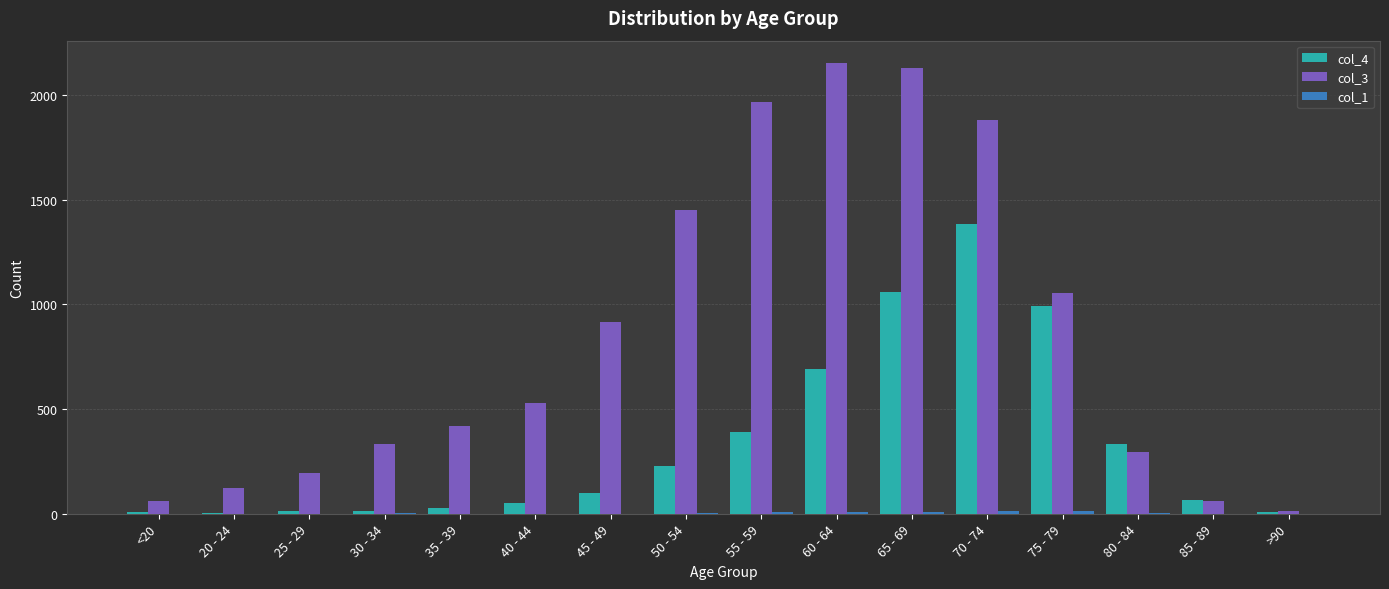

The col_4 series shows 2209 at 70 - 74. True or false?

False